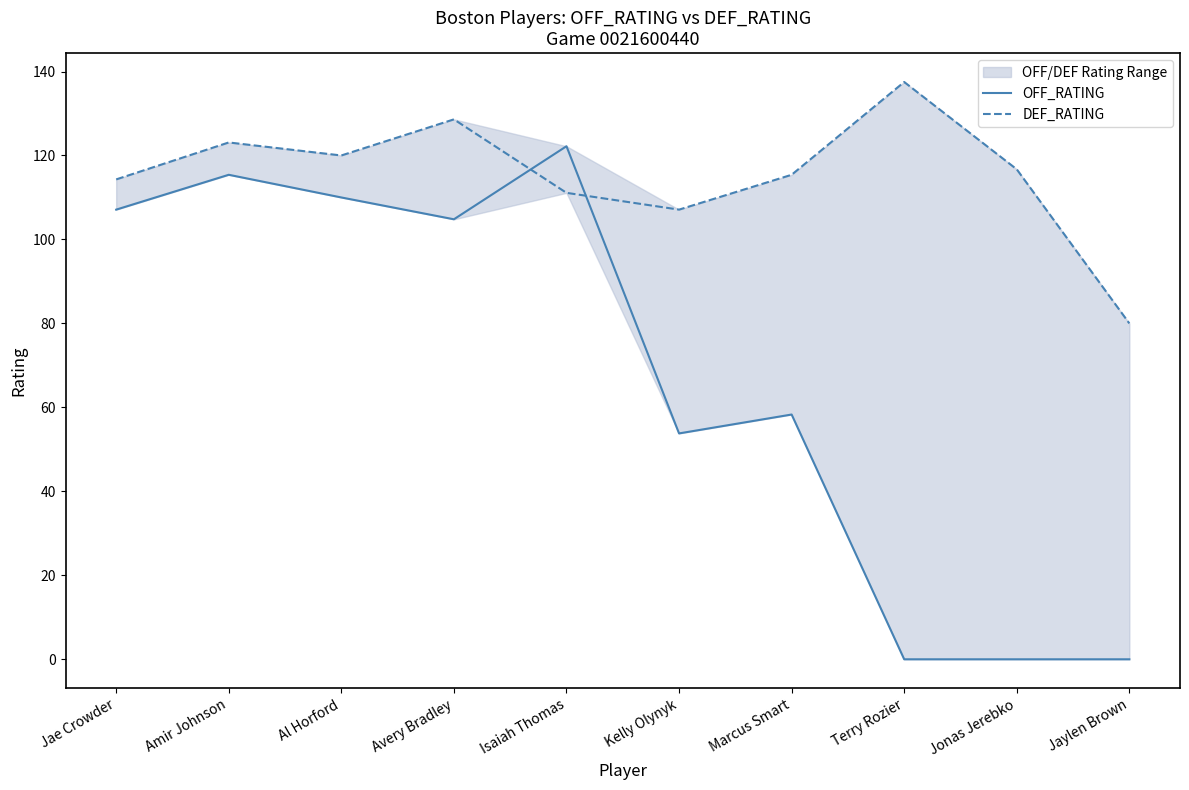

What is the difference between the highest and lowest values at Avery Bradley?

23.8